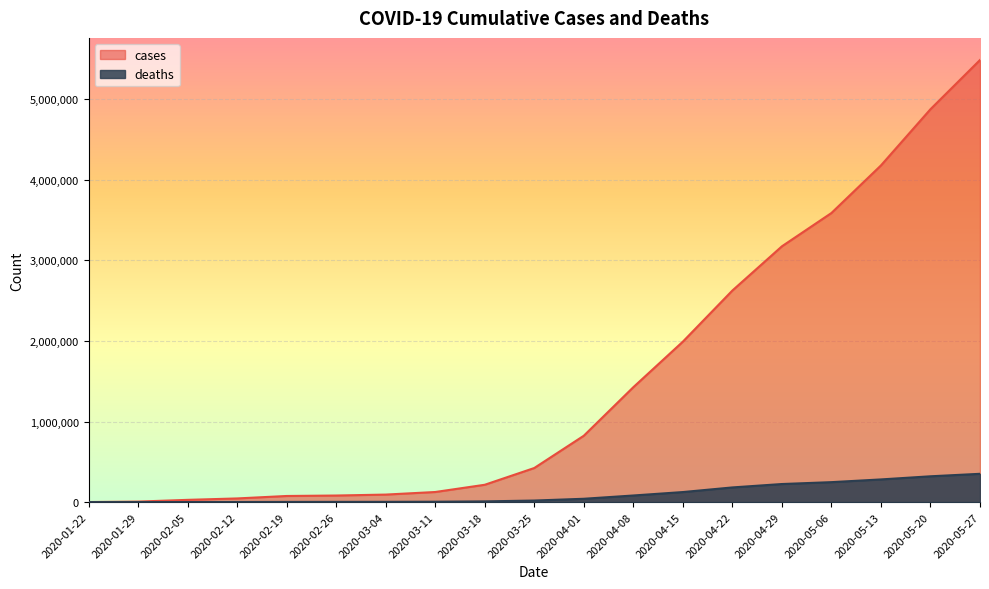

What is the sum of the cases values at 2020-03-18 and 2020-05-06?

3803667